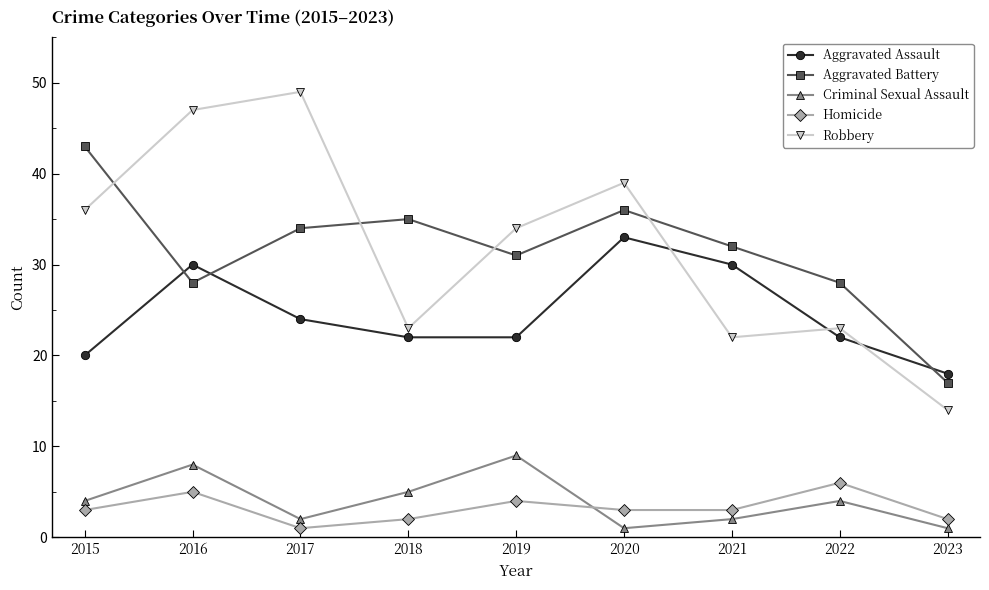

What is the minimum value for Homicide?

1